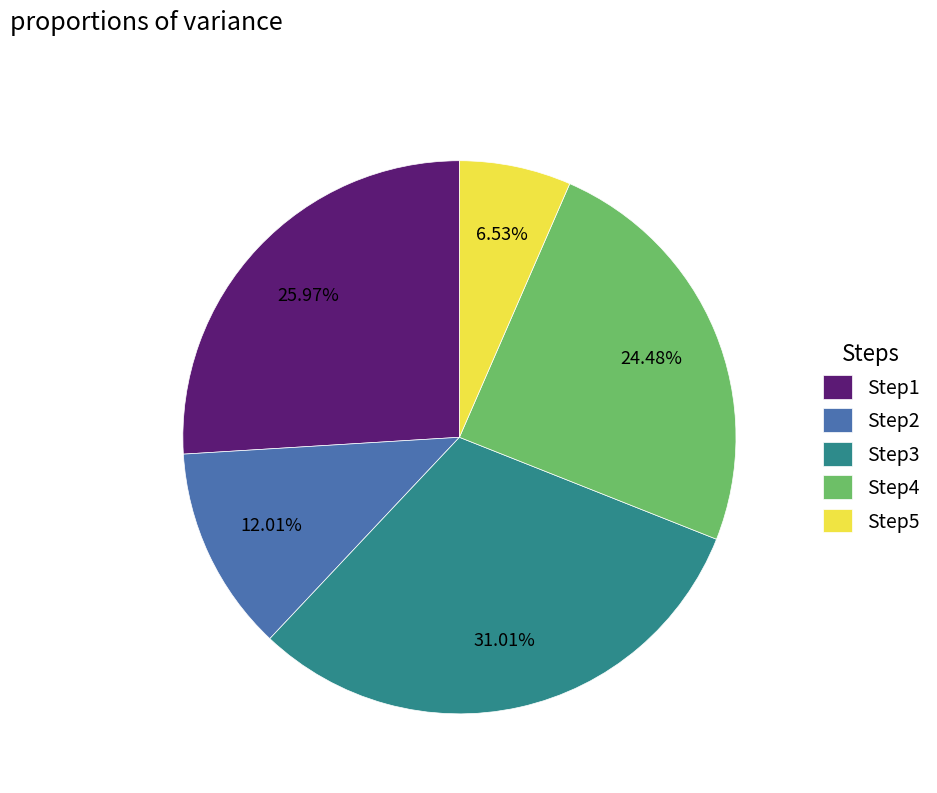

Which has a higher value, Step4 or Step5?

Step4